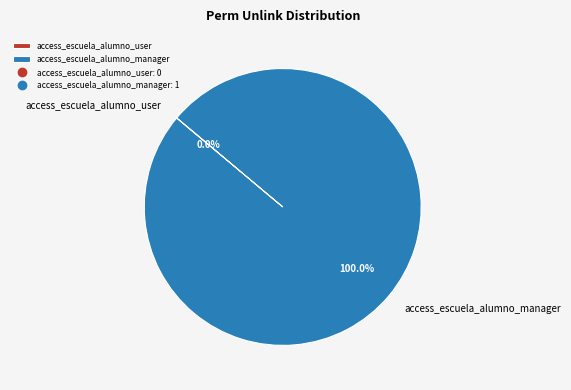

To the nearest percent, what is the average slice percentage?

50%